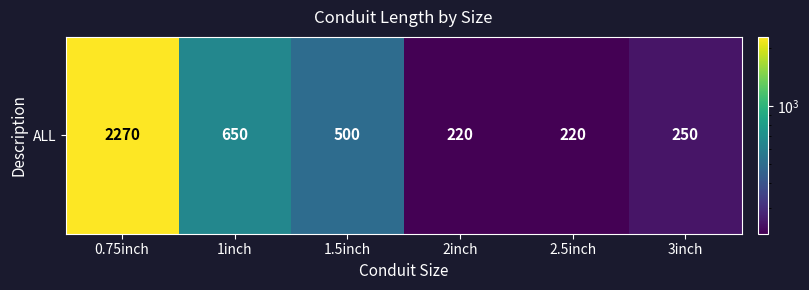

At which label does the data first exceed 500?

0.75inch